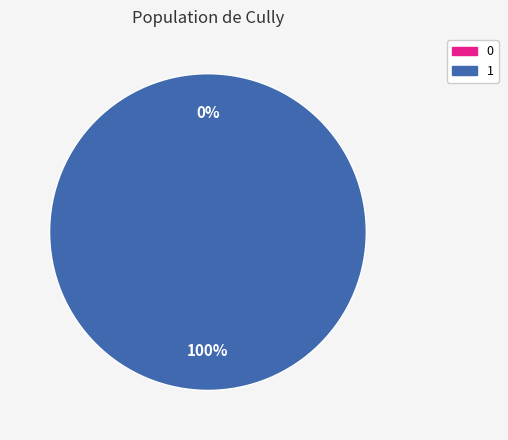

Is 0 the majority of the pie?

No